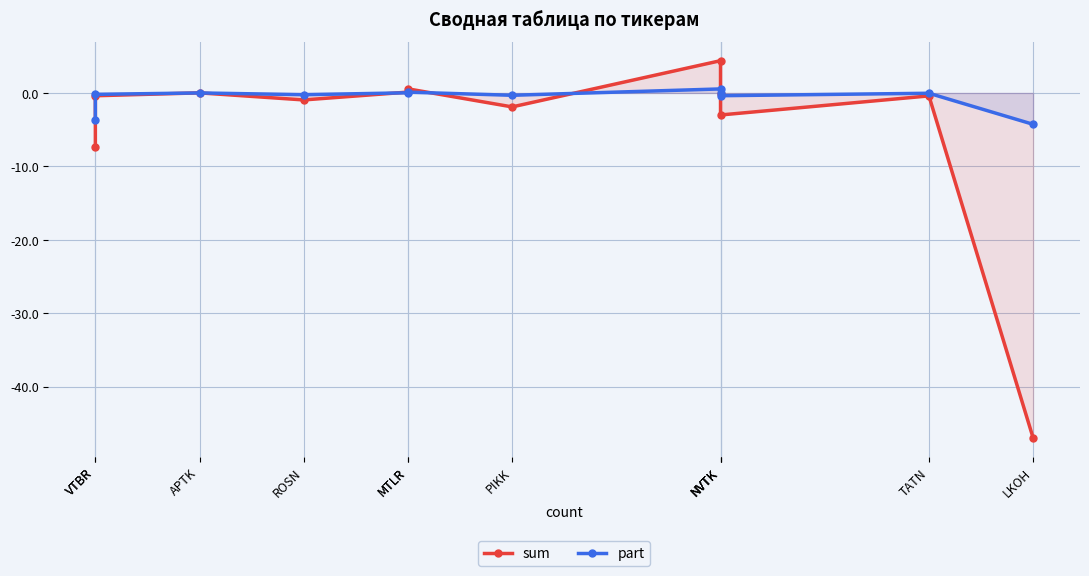

Reading right to left, transcribe all the data shown in this chart.

sum: LKOH=-47.0	TATN=-0.4	NVTK=-3.0	NVTK=-0.1	NVTK=4.4	PIKK=-1.9	MTLR=0.6	MTLR=0.1	ROSN=-0.9	APTK=0.0	VTBR=-0.4	VTBR=-7.3
part: LKOH=-4.3	TATN=-0.0	NVTK=-0.4	NVTK=-0.0	NVTK=0.6	PIKK=-0.3	MTLR=0.1	MTLR=0.0	ROSN=-0.2	APTK=0.0	VTBR=-0.2	VTBR=-3.6